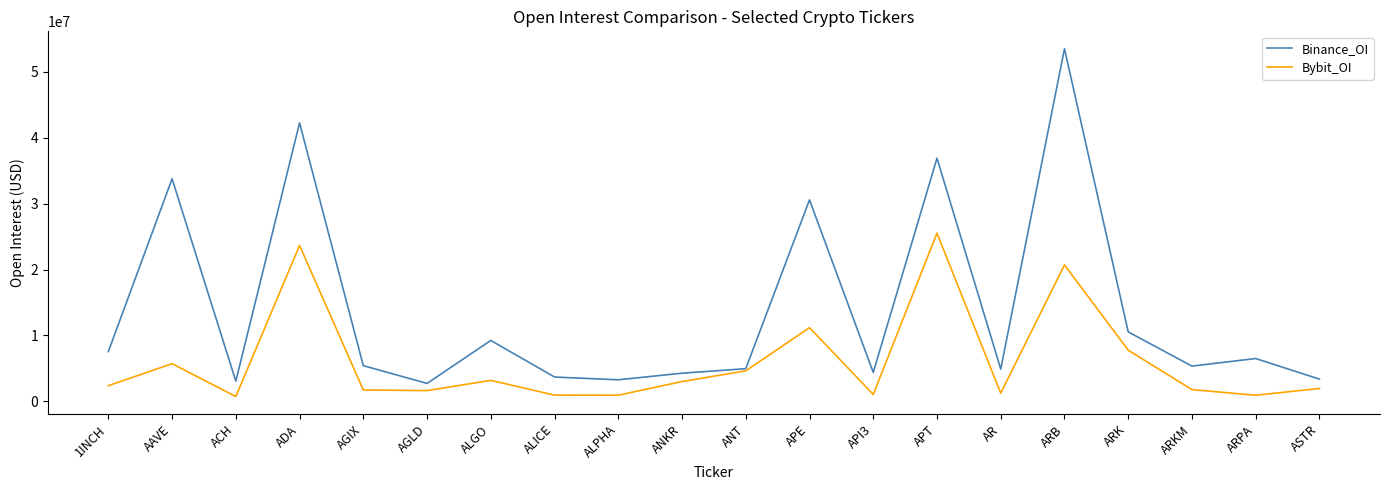

The Binance_OI series shows 30581723 at APE. True or false?

True